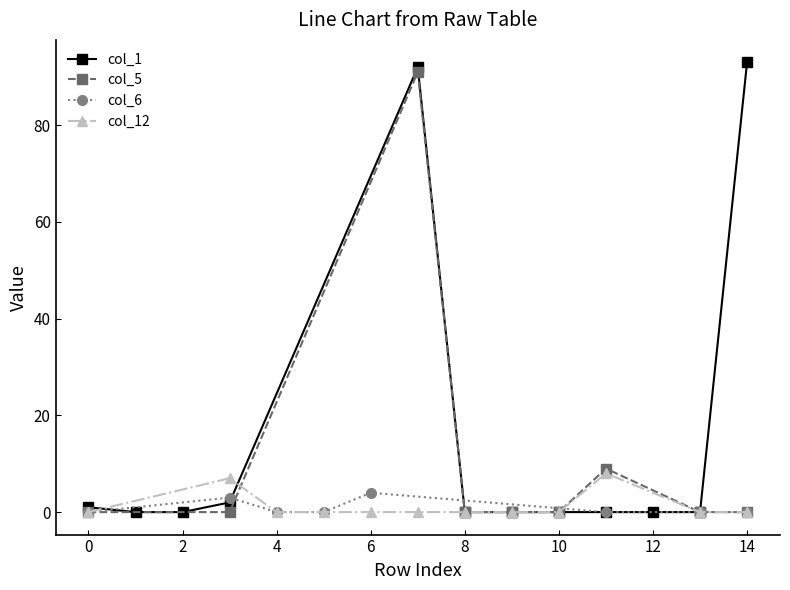

True or false: col_1 has more than 0 points higher than both neighbors.

True